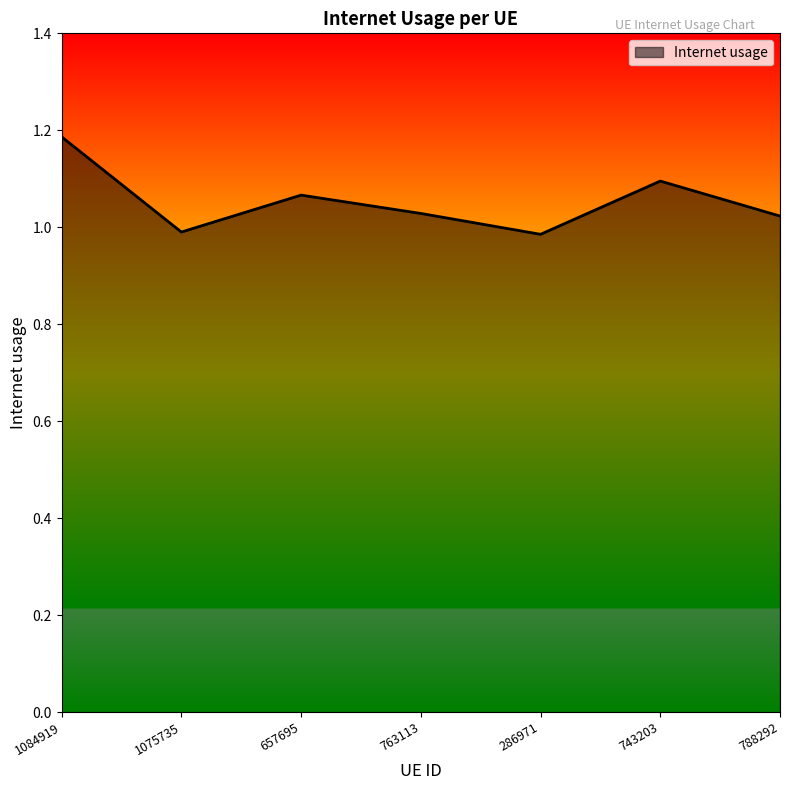

What is the difference between the maximum and second lowest values?

0.2